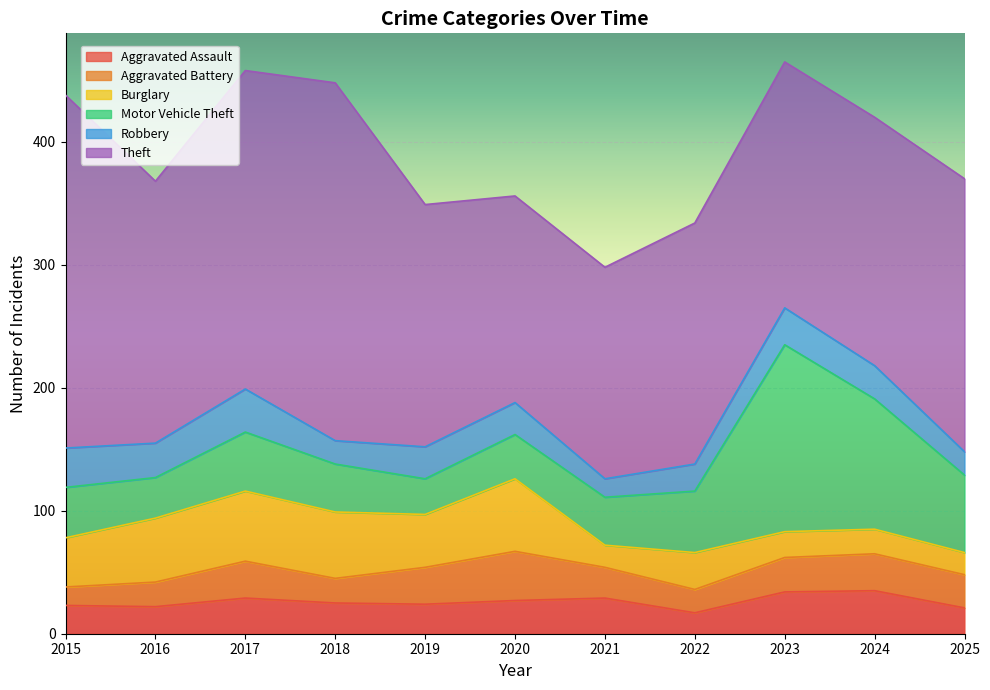

Which label corresponds to the largest value in the chart?

2018